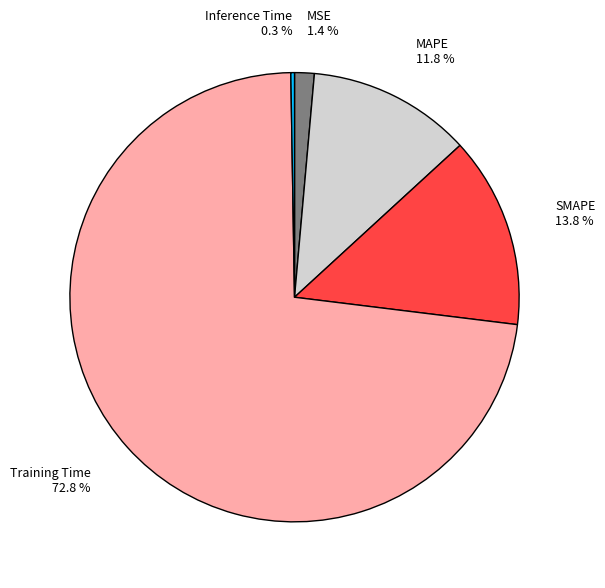

Which slice is the largest?

Training Time